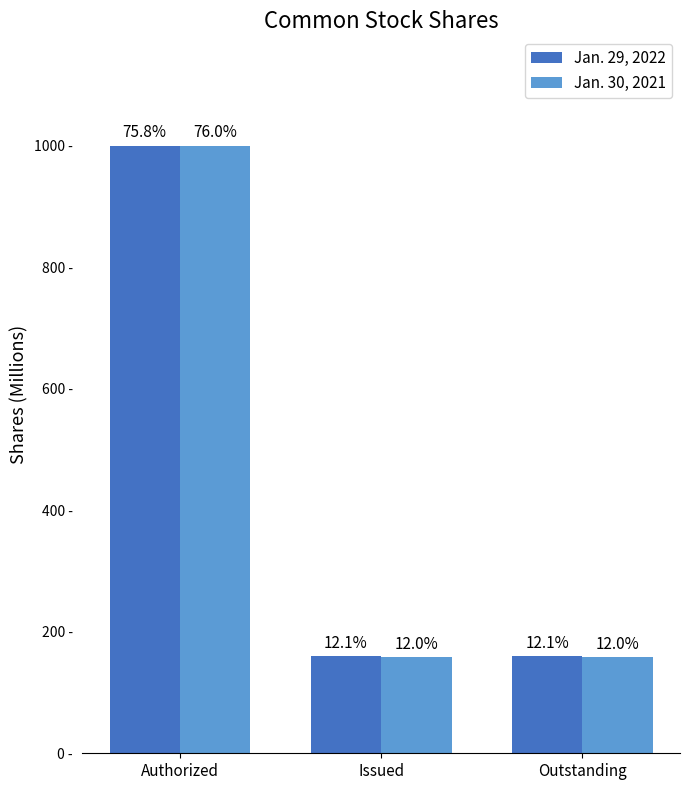

Reading left to right, transcribe all the data shown in this chart.

Jan. 29, 2022: 1000.0	159.4	159.4
Jan. 30, 2021: 1000.0	157.8	157.8